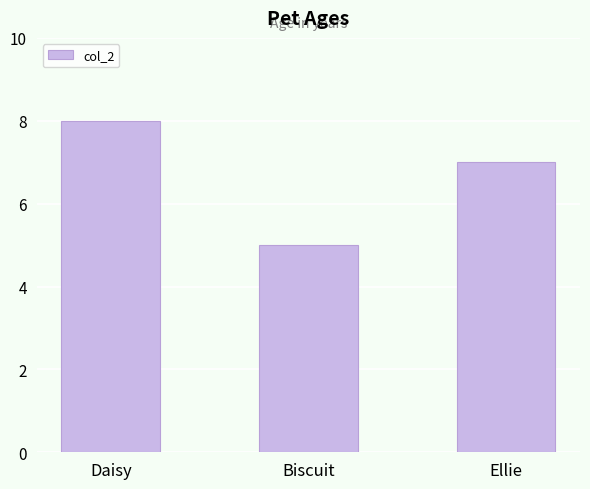

The chart shows a value of 7 at Ellie. True or false?

True